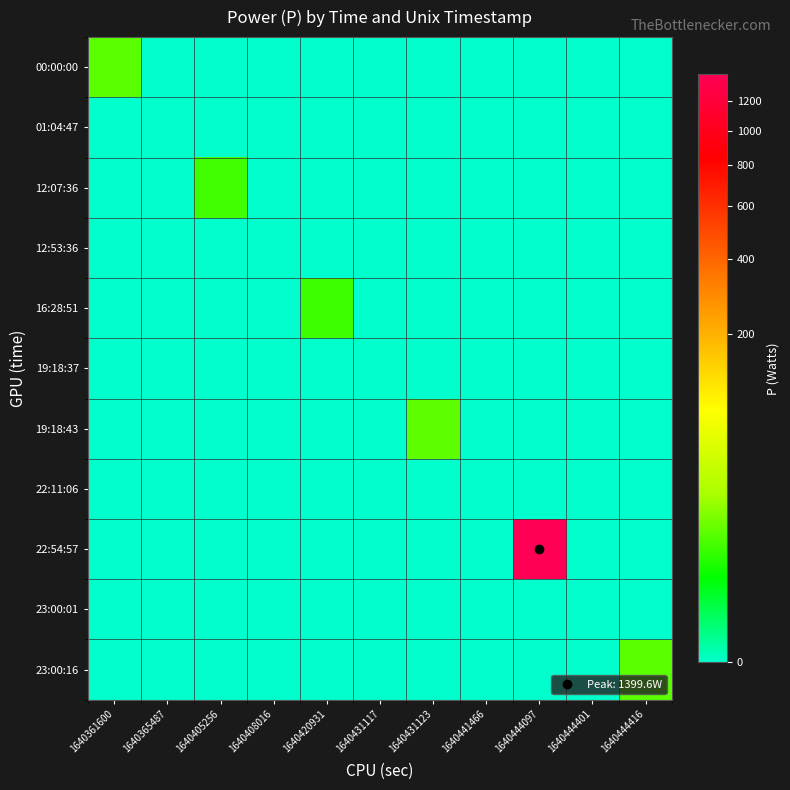

Reading right to left, list all the values displayed in this chart.

00:00:00: 1640444416=0.0	1640444401=0.0	1640444097=0.0	1640441466=0.0	1640431123=0.0	1640431117=0.0	1640420931=0.0	1640408016=0.0	1640405256=0.0	1640365487=0.0	1640361600=9.0
01:04:47: 1640444416=0.0	1640444401=0.0	1640444097=0.0	1640441466=0.0	1640431123=0.0	1640431117=0.0	1640420931=0.0	1640408016=0.0	1640405256=0.0	1640365487=0.0	1640361600=0.0
12:07:36: 1640444416=0.0	1640444401=0.0	1640444097=0.0	1640441466=0.0	1640431123=0.0	1640431117=0.0	1640420931=0.0	1640408016=0.0	1640405256=6.3	1640365487=0.0	1640361600=0.0
12:53:36: 1640444416=0.0	1640444401=0.0	1640444097=0.0	1640441466=0.0	1640431123=0.0	1640431117=0.0	1640420931=0.0	1640408016=0.0	1640405256=0.0	1640365487=0.0	1640361600=0.0
16:28:51: 1640444416=0.0	1640444401=0.0	1640444097=0.0	1640441466=0.0	1640431123=0.0	1640431117=0.0	1640420931=6.1	1640408016=0.0	1640405256=0.0	1640365487=0.0	1640361600=0.0
19:18:37: 1640444416=0.0	1640444401=0.0	1640444097=0.0	1640441466=0.0	1640431123=0.0	1640431117=0.0	1640420931=0.0	1640408016=0.0	1640405256=0.0	1640365487=0.0	1640361600=0.0
19:18:43: 1640444416=0.0	1640444401=0.0	1640444097=0.0	1640441466=0.0	1640431123=9.1	1640431117=0.0	1640420931=0.0	1640408016=0.0	1640405256=0.0	1640365487=0.0	1640361600=0.0
22:11:06: 1640444416=0.0	1640444401=0.0	1640444097=0.0	1640441466=0.0	1640431123=0.0	1640431117=0.0	1640420931=0.0	1640408016=0.0	1640405256=0.0	1640365487=0.0	1640361600=0.0
22:54:57: 1640444416=0.0	1640444401=0.0	1640444097=1399.6	1640441466=0.0	1640431123=0.0	1640431117=0.0	1640420931=0.0	1640408016=0.0	1640405256=0.0	1640365487=0.0	1640361600=0.0
23:00:01: 1640444416=0.0	1640444401=0.0	1640444097=0.0	1640441466=0.0	1640431123=0.0	1640431117=0.0	1640420931=0.0	1640408016=0.0	1640405256=0.0	1640365487=0.0	1640361600=0.0
23:00:16: 1640444416=9.0	1640444401=0.0	1640444097=0.0	1640441466=0.0	1640431123=0.0	1640431117=0.0	1640420931=0.0	1640408016=0.0	1640405256=0.0	1640365487=0.0	1640361600=0.0